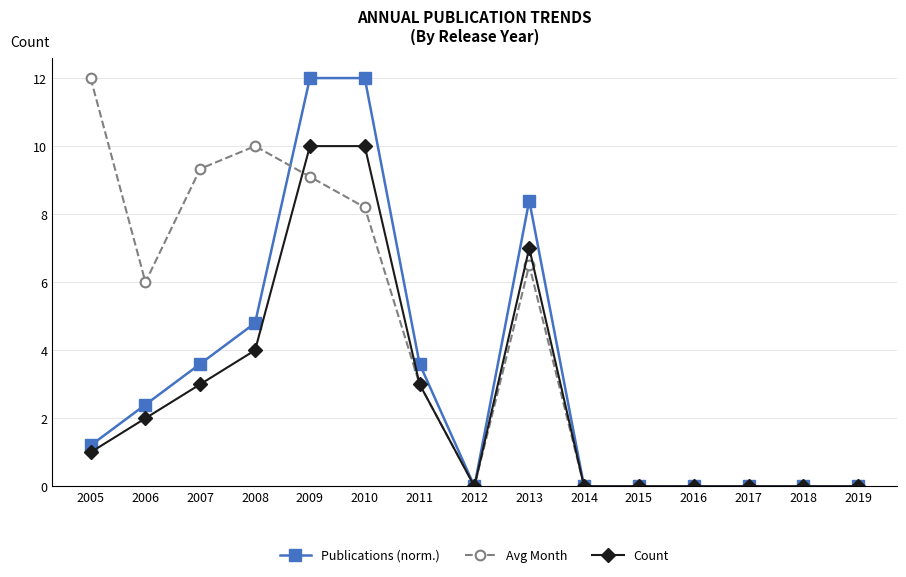

At which label is Count closest to 5?

2008